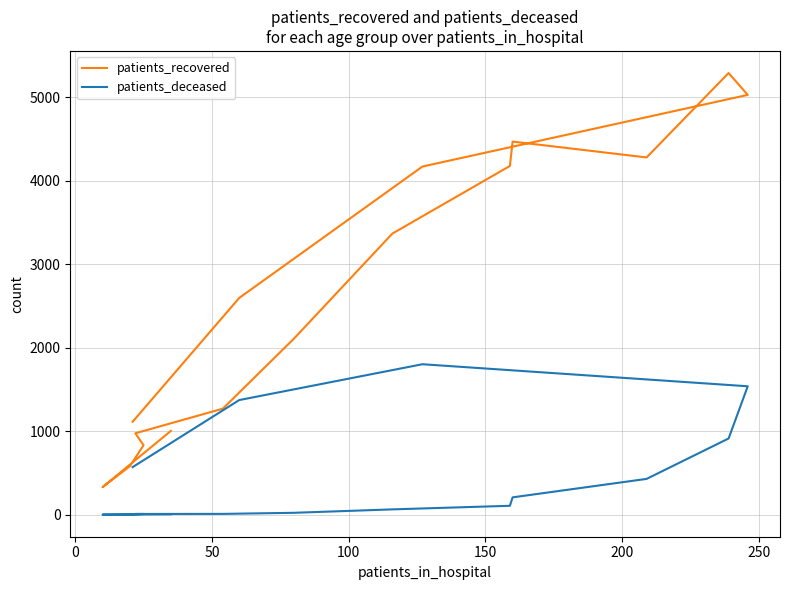

What is the greatest value displayed?

5289